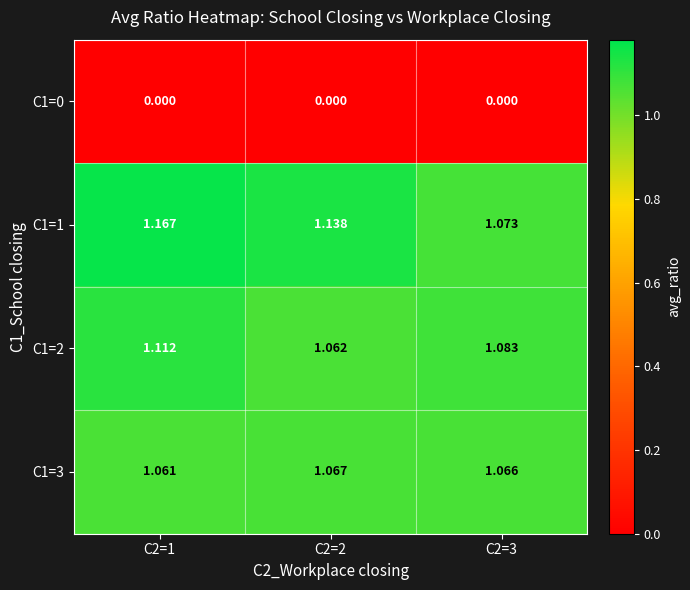

Count the number of data series in this chart.

4